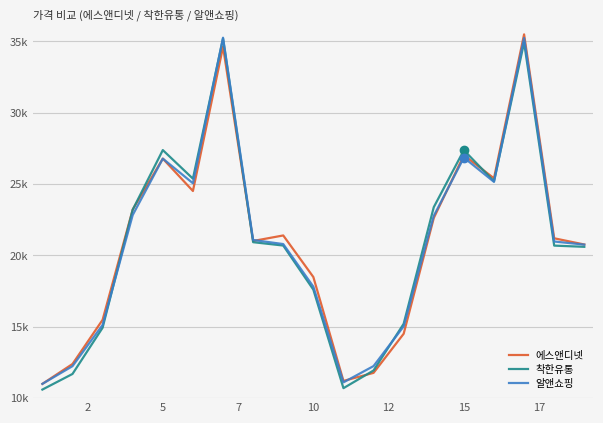

Is this an area chart (filled region under the line)?

No